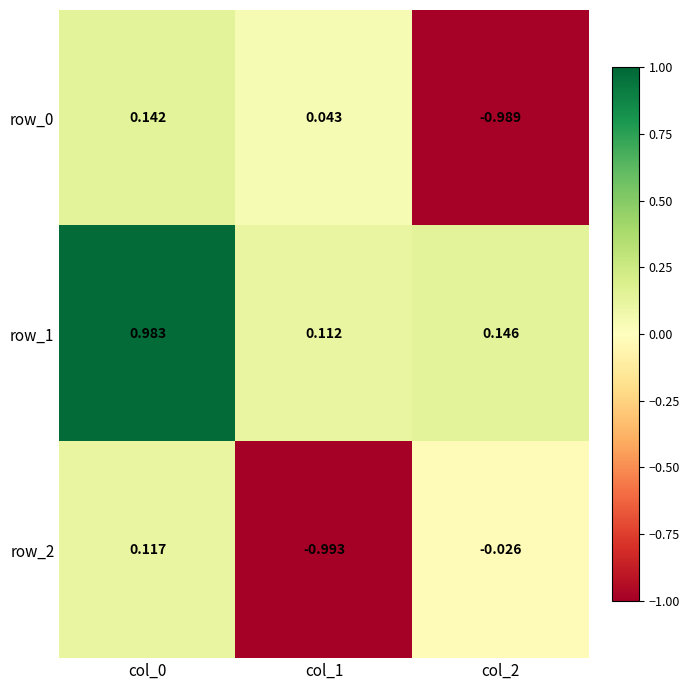

Reading right to left, list all the values displayed in this chart.

row_0: col_2=-1.0	col_1=0.0	col_0=0.1
row_1: col_2=0.1	col_1=0.1	col_0=1.0
row_2: col_2=-0.0	col_1=-1.0	col_0=0.1